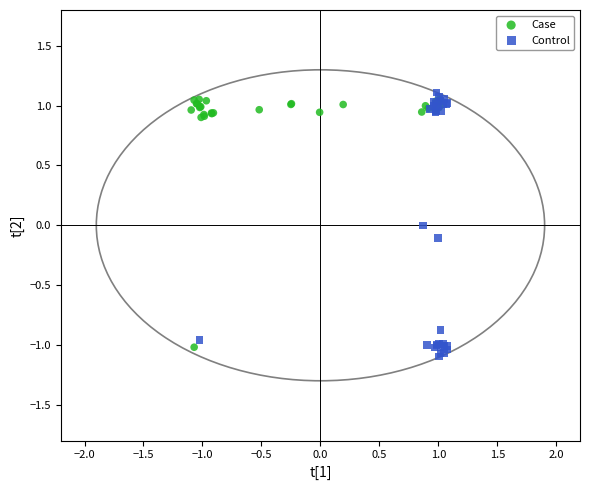

Which series has the largest Y range (max minus min)?

Control